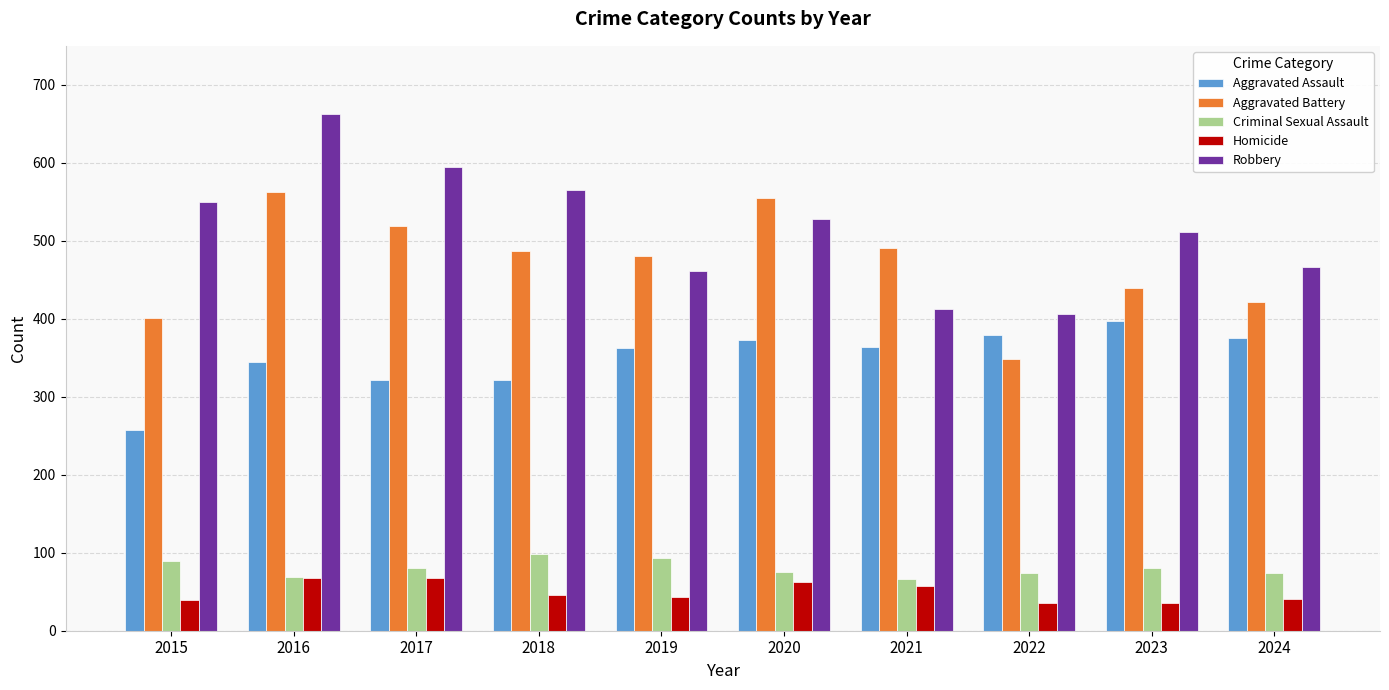

Is it true that Aggravated Assault equals 141 at 2018?

False